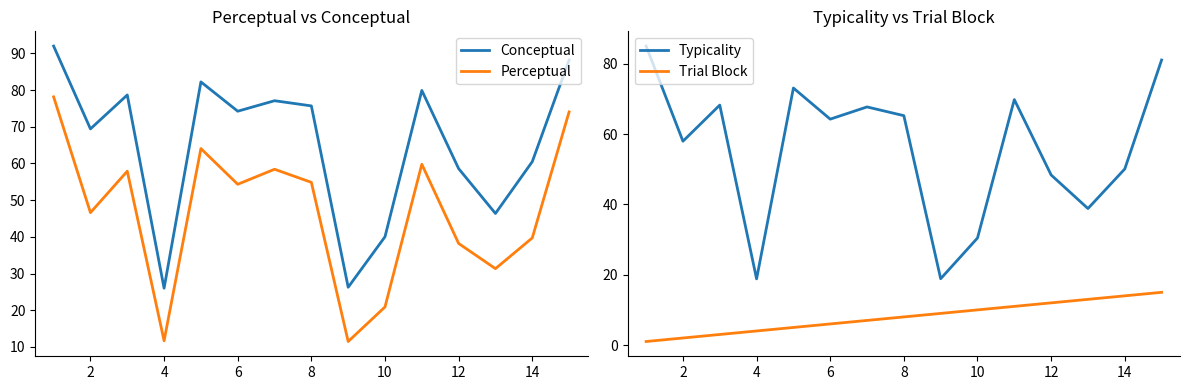

True or false: Trial Block and Perceptual intersect in this chart.

False